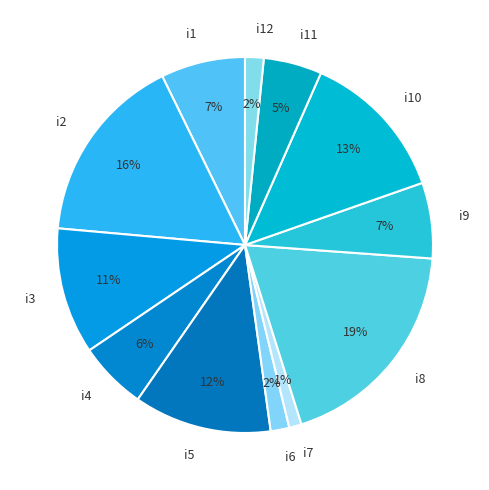

How many slices are in this pie chart?

12